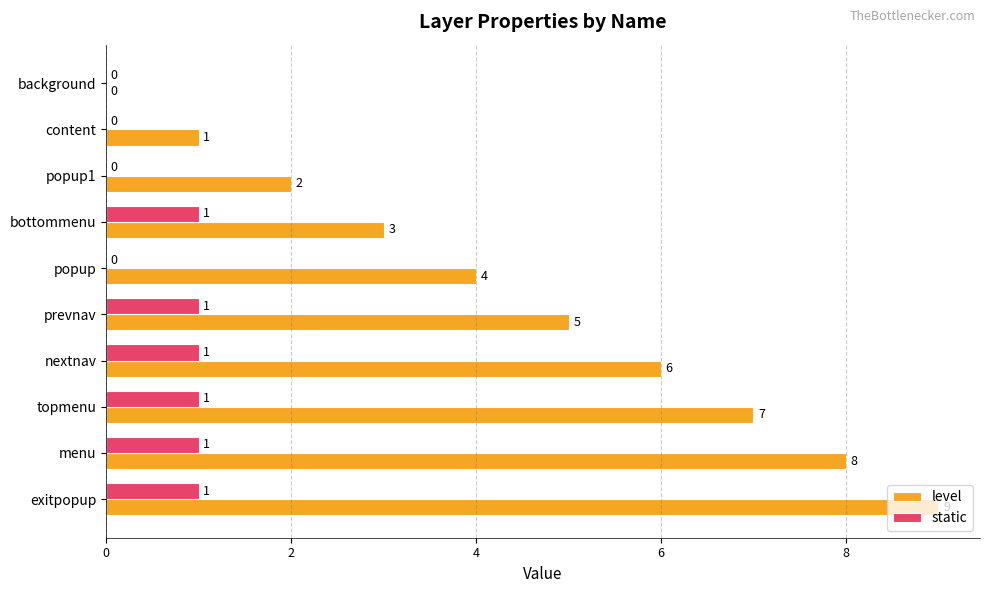

What is the sum of all level values?

45